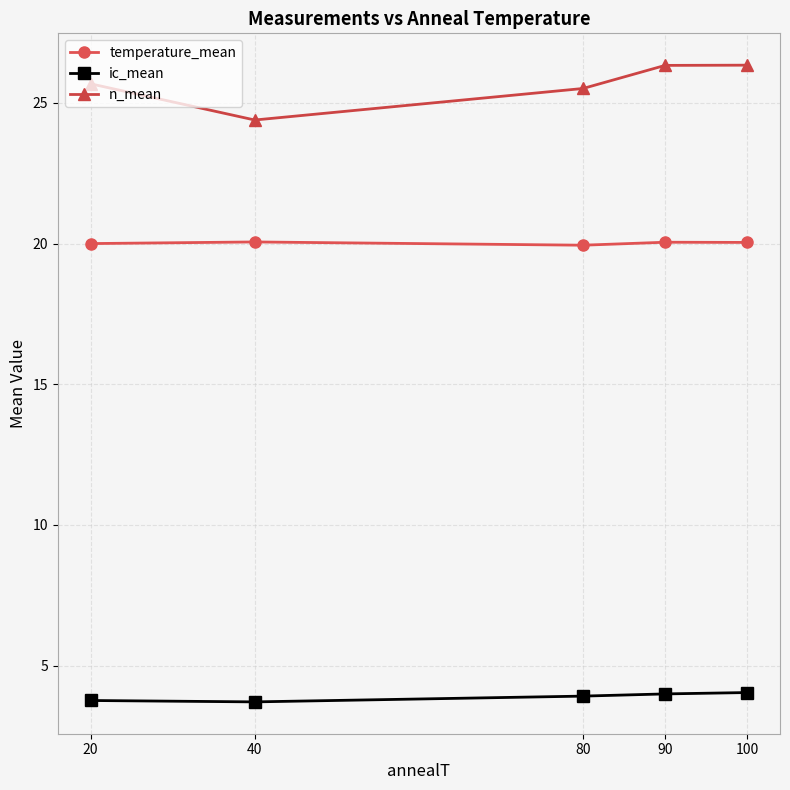

Between 80 and 100, which series saw the biggest shift?

n_mean